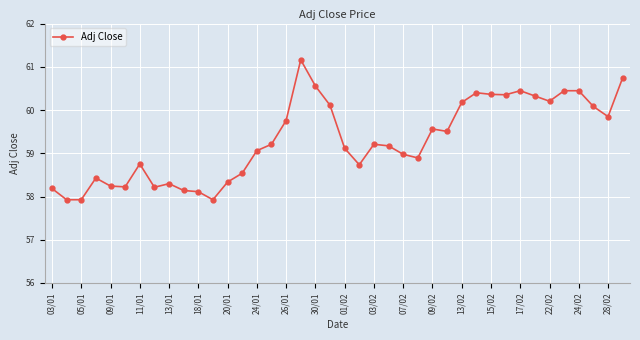

What is the minimum value shown in the chart?

57.9